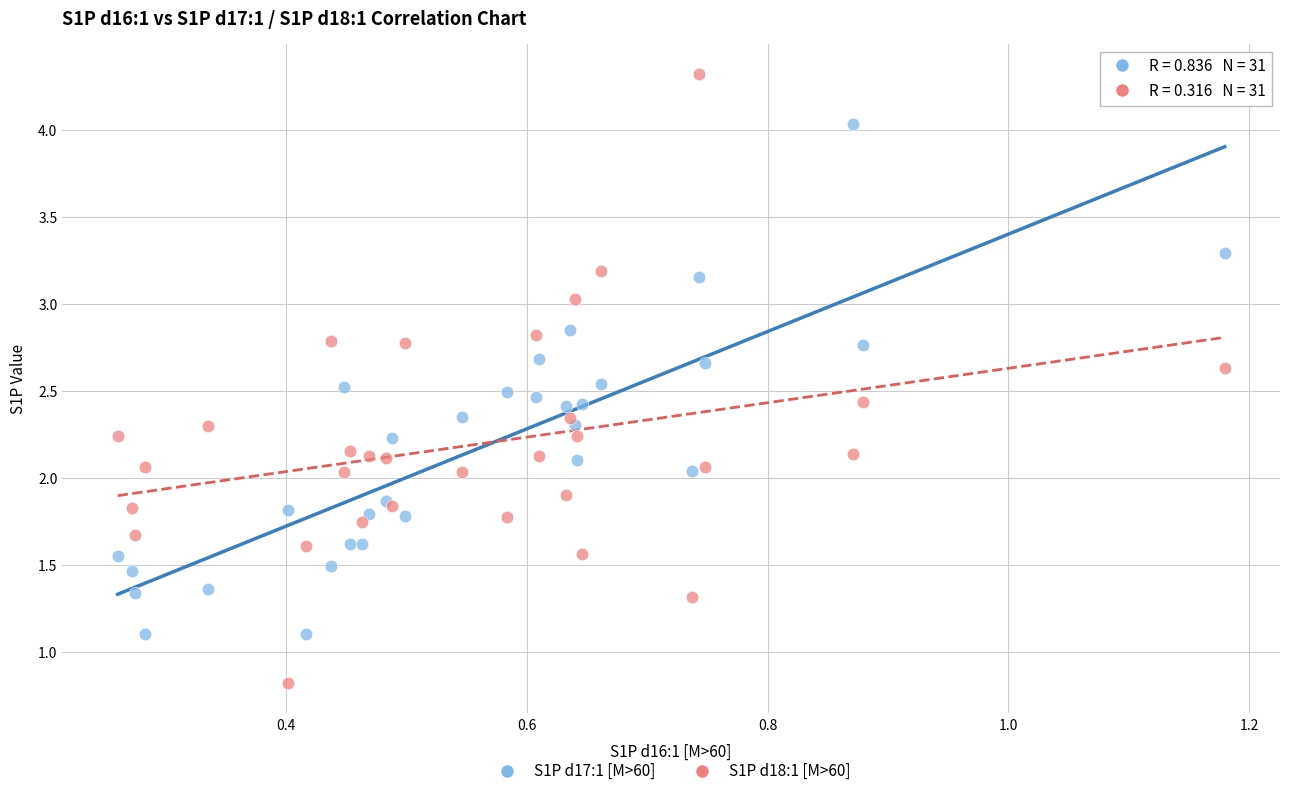

Which series reaches the maximum Y coordinate?

S1P d18:1 [M>60]